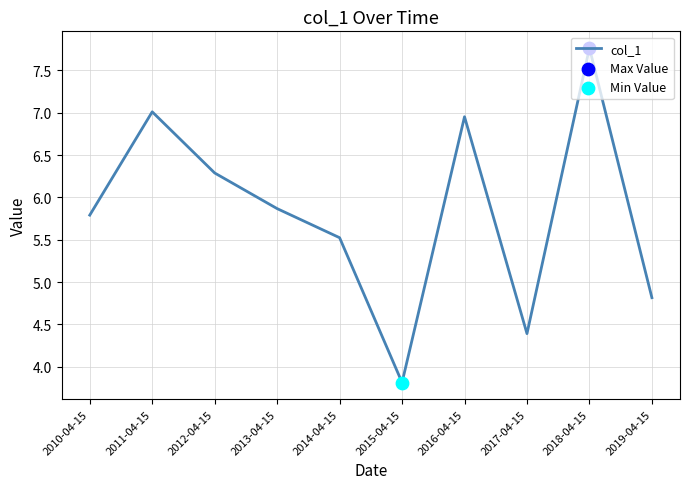

Between 2011-04-15 and 2016-04-15, which is larger?

2011-04-15